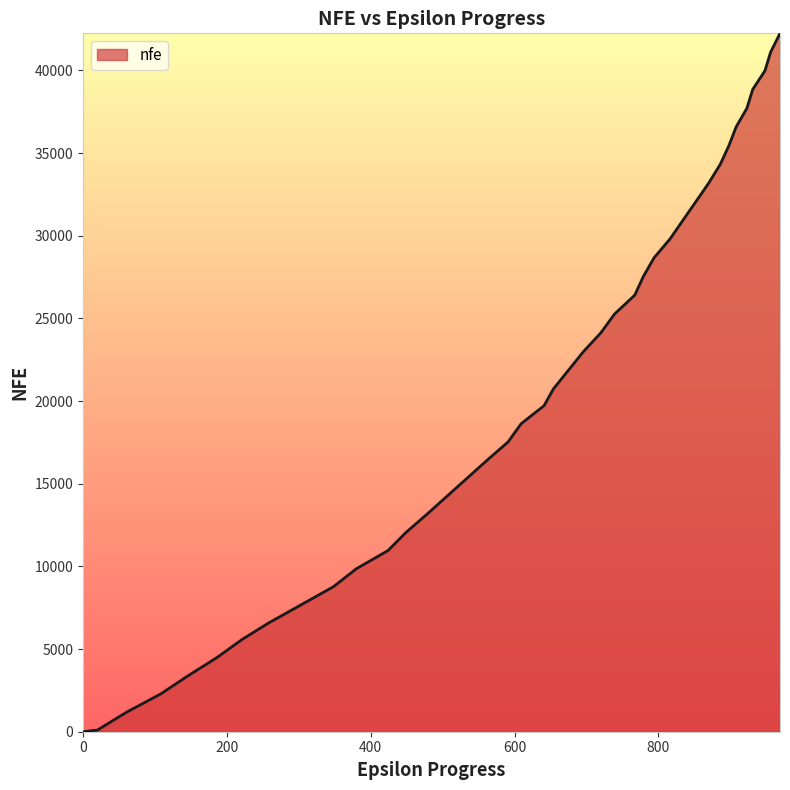

How many values are below 20741?

20